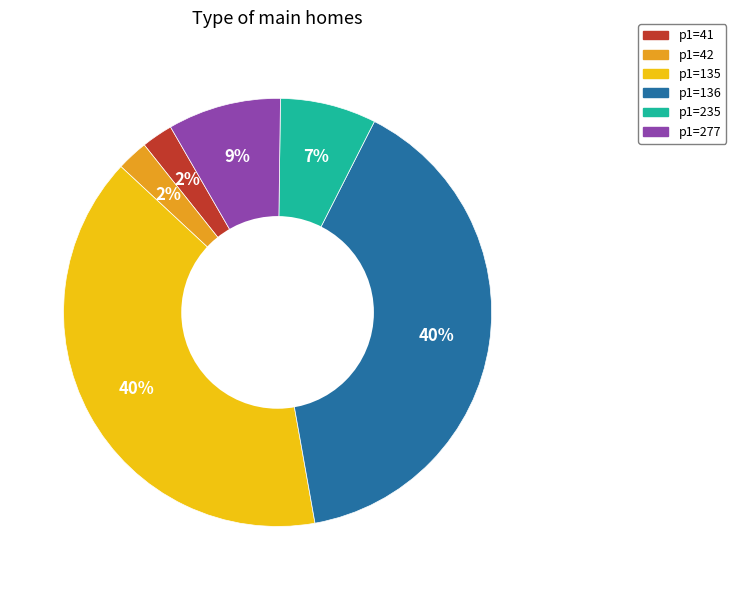

Is there any slice that represents more than half of the pie?

No